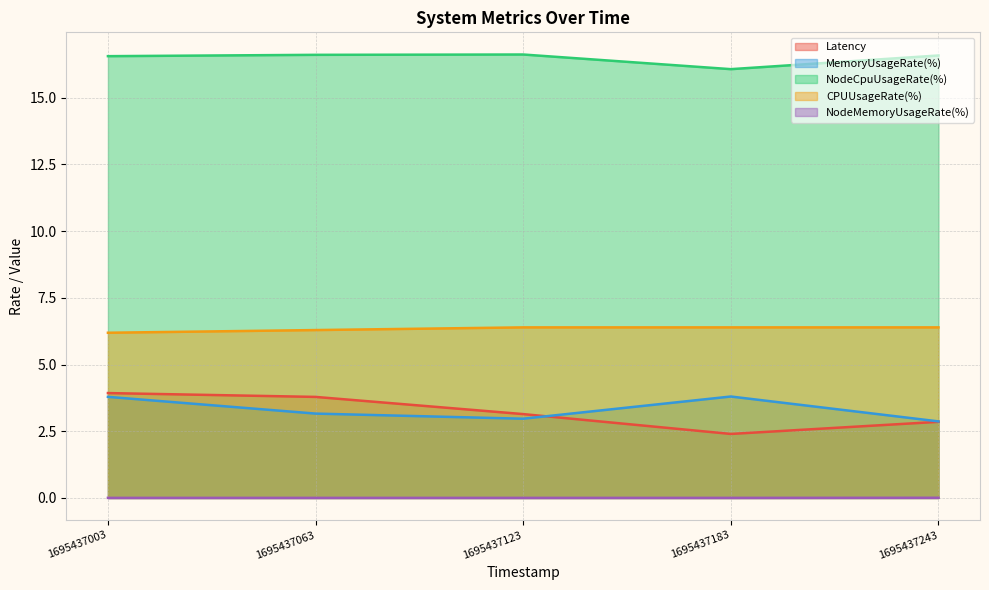

What is the total value across all series at 1695437243?

28.7